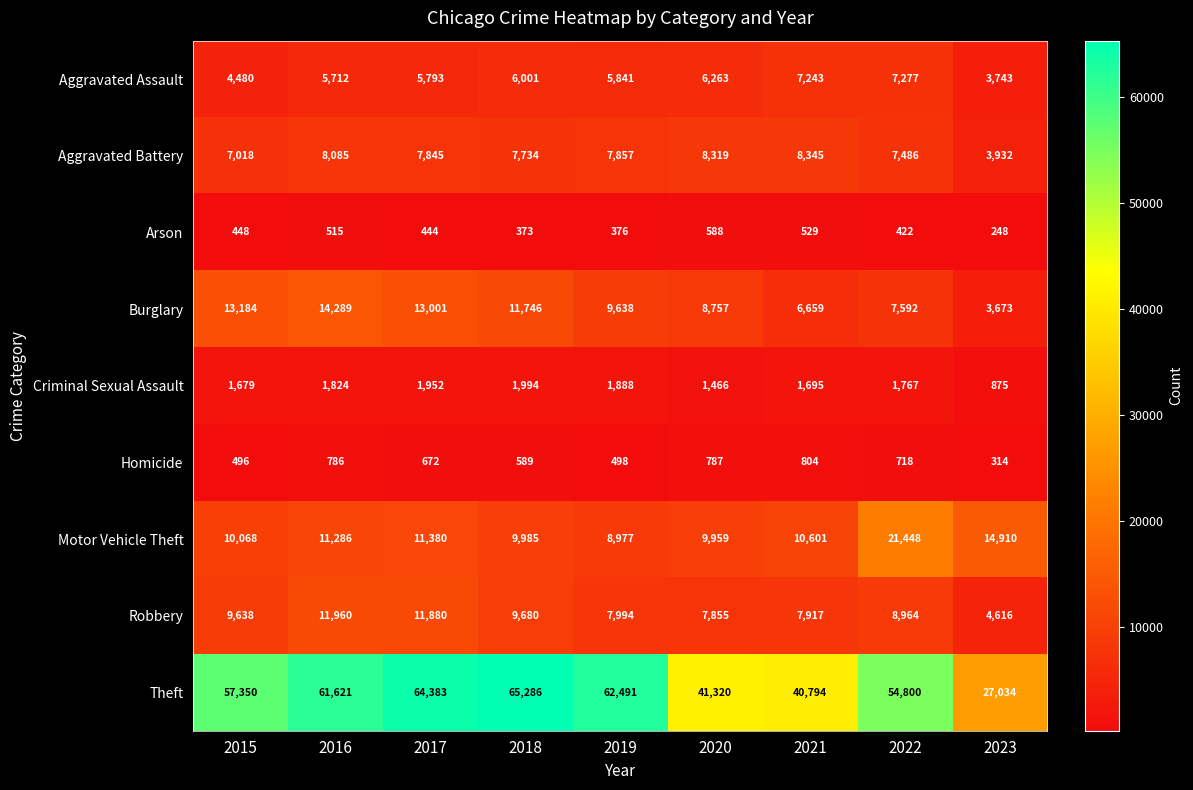

What is the difference between the Homicide values at 2018 and 2022?

129